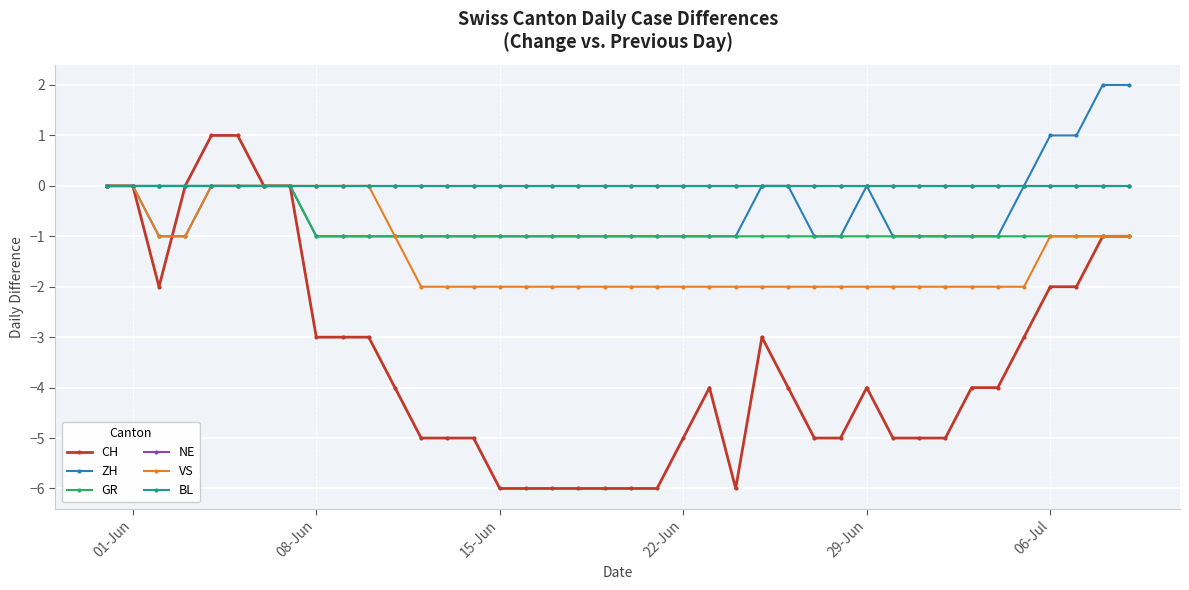

True or false: GR has more than 2 points higher than both neighbors.

False